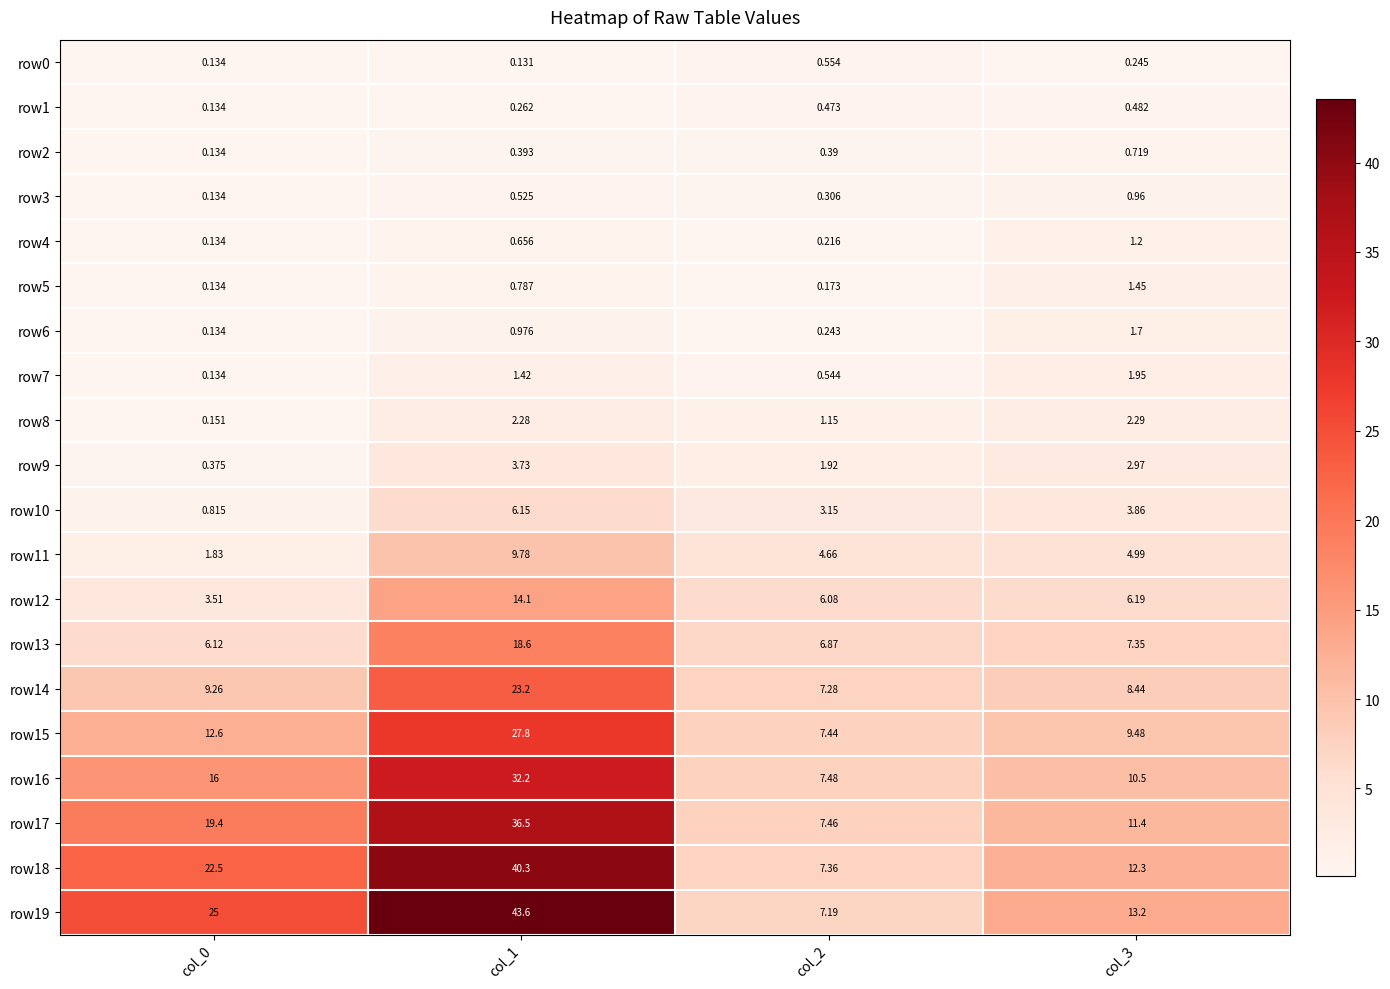

Is the value of row9 at col_3 greater than the value of row14 at col_1?

No